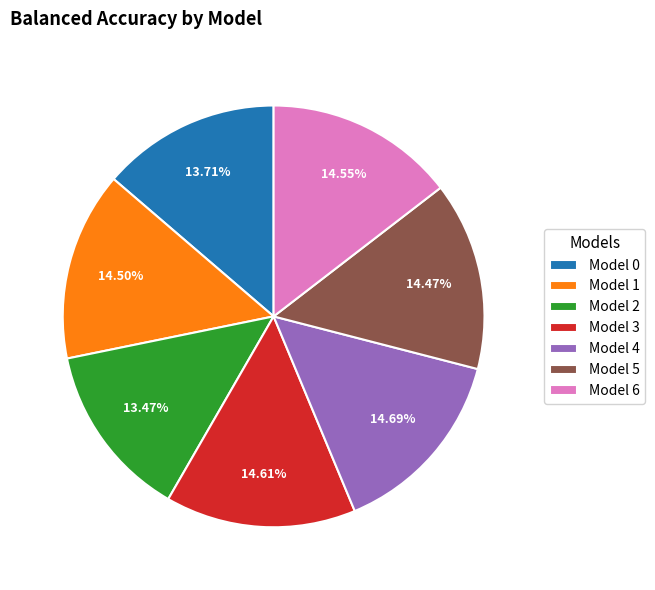

How many slices are in this pie chart?

7